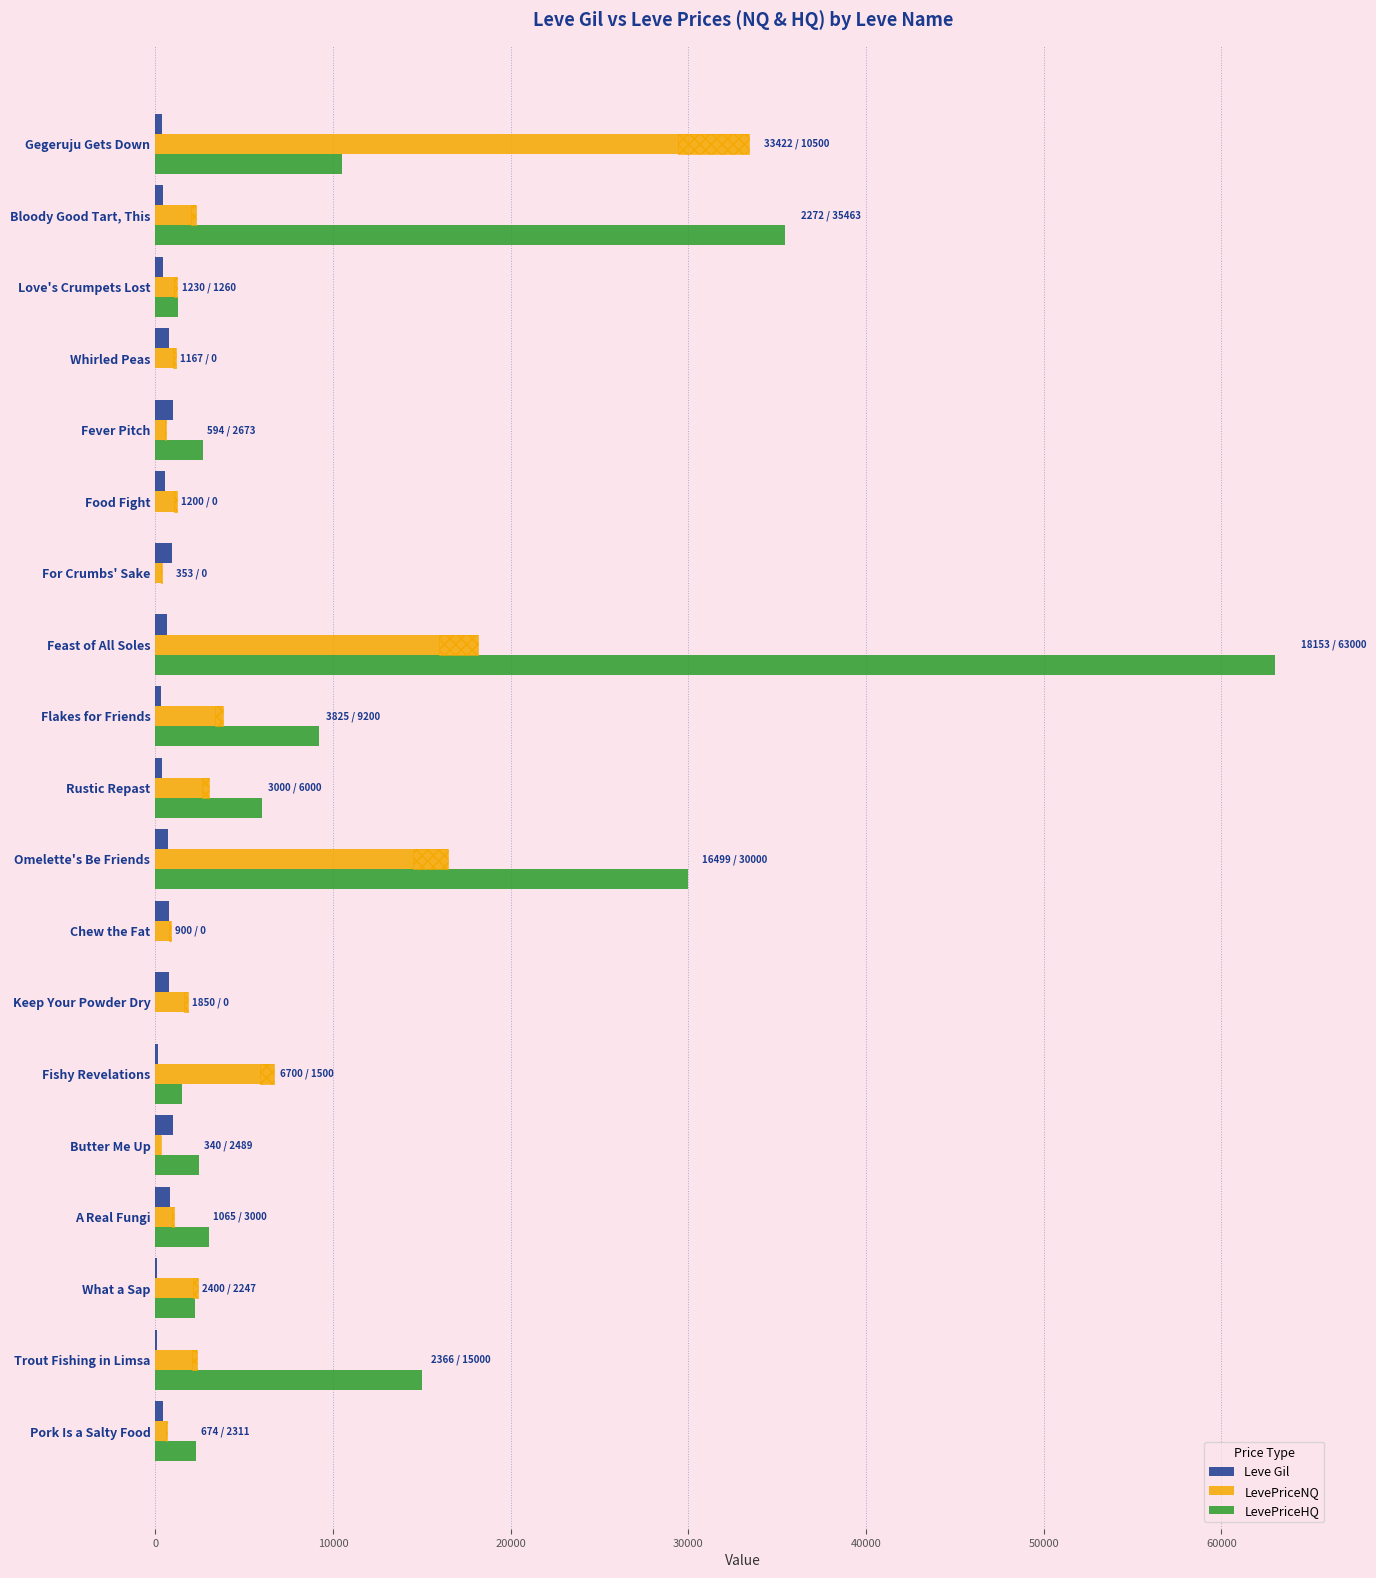

The value of Leve Gil at Gegeruju Gets Down is 166.5. True or false?

False